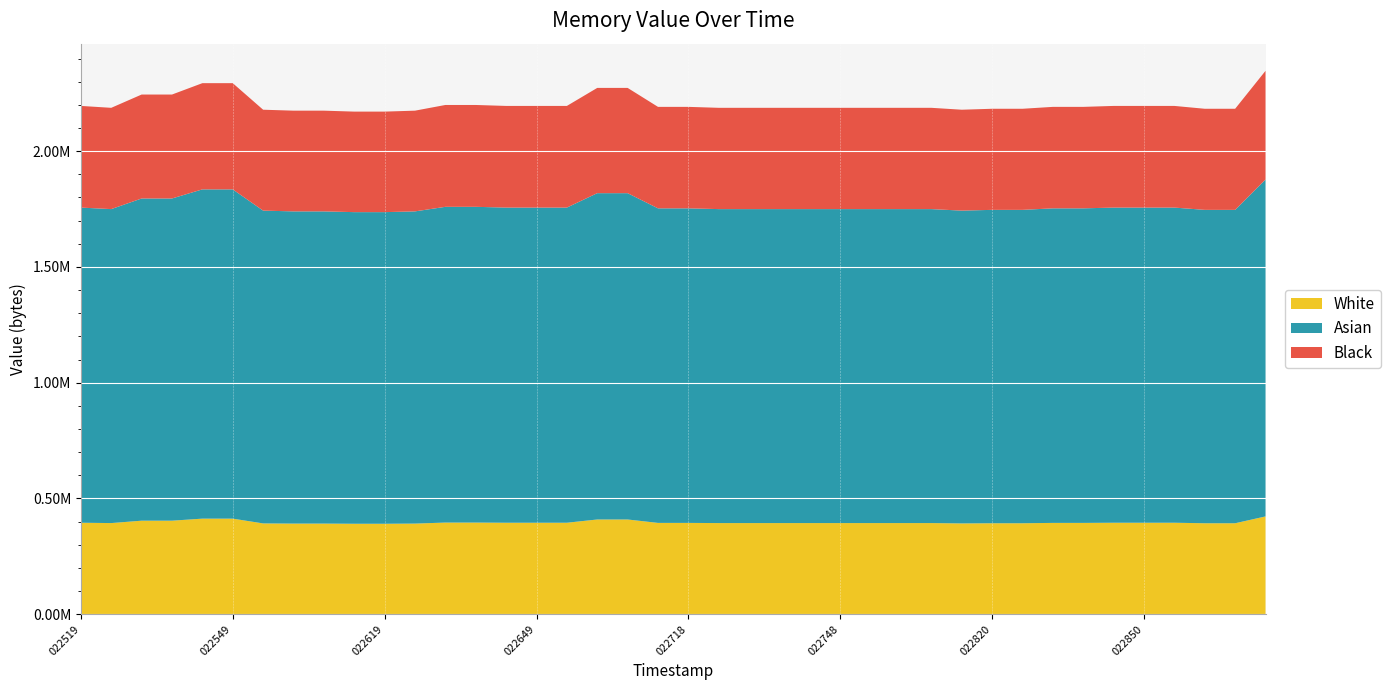

Reading left to right, what are all the values shown in this chart?

20250619_022519=2195456	20250619_022525=2187264	20250619_022531=2244608	20250619_022537=2244608	20250619_022543=2293760	20250619_022549=2293760	20250619_022555=2179072	20250619_022601=2174976	20250619_022607=2174976	20250619_022613=2170880	20250619_022619=2170880	20250619_022625=2174976	20250619_022631=2199552	20250619_022637=2199552	20250619_022643=2195456	20250619_022649=2195456	20250619_022654=2195456	20250619_022700=2273280	20250619_022706=2273280	20250619_022712=2191360	20250619_022718=2191360	20250619_022724=2187264	20250619_022730=2187264	20250619_022736=2187264	20250619_022742=2187264	20250619_022748=2187264	20250619_022756=2187264	20250619_022802=2187264	20250619_022808=2187264	20250619_022814=2179072	20250619_022820=2183168	20250619_022826=2183168	20250619_022832=2191360	20250619_022838=2191360	20250619_022844=2195456	20250619_022850=2195456	20250619_022855=2195456	20250619_022901=2183168	20250619_022907=2183168	20250619_022913=2347008